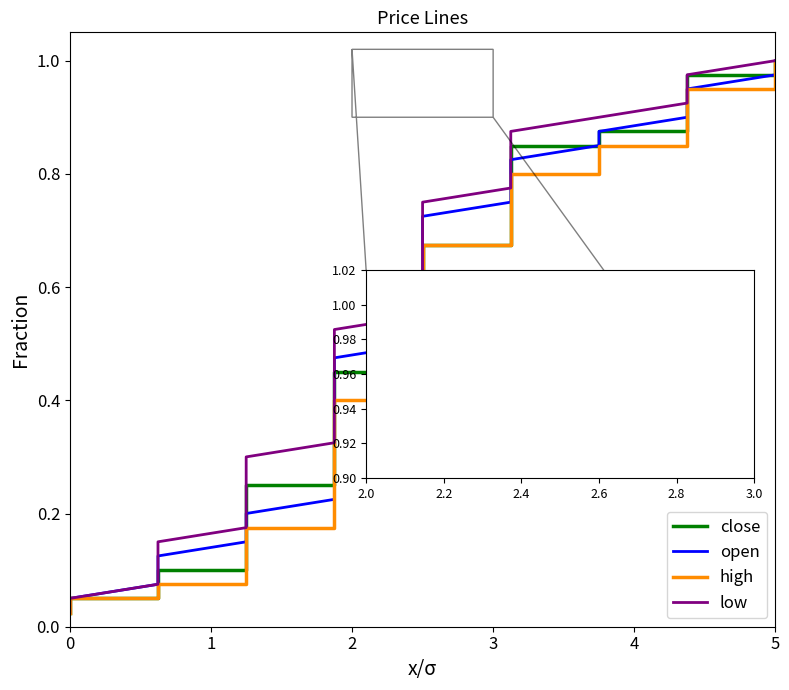

What is the average value of the high series?

0.5